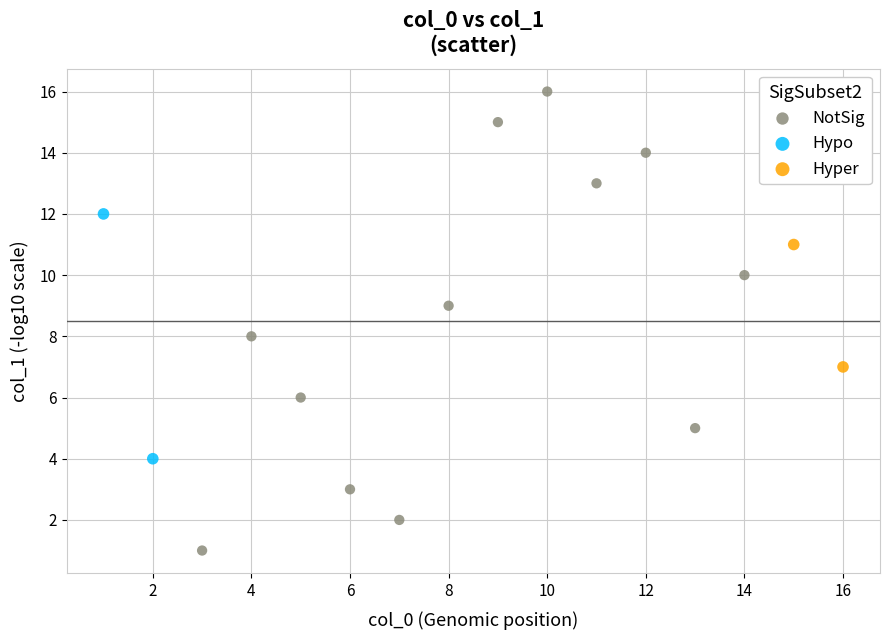

What are all the series names shown in the legend?

NotSig, Hypo, Hyper